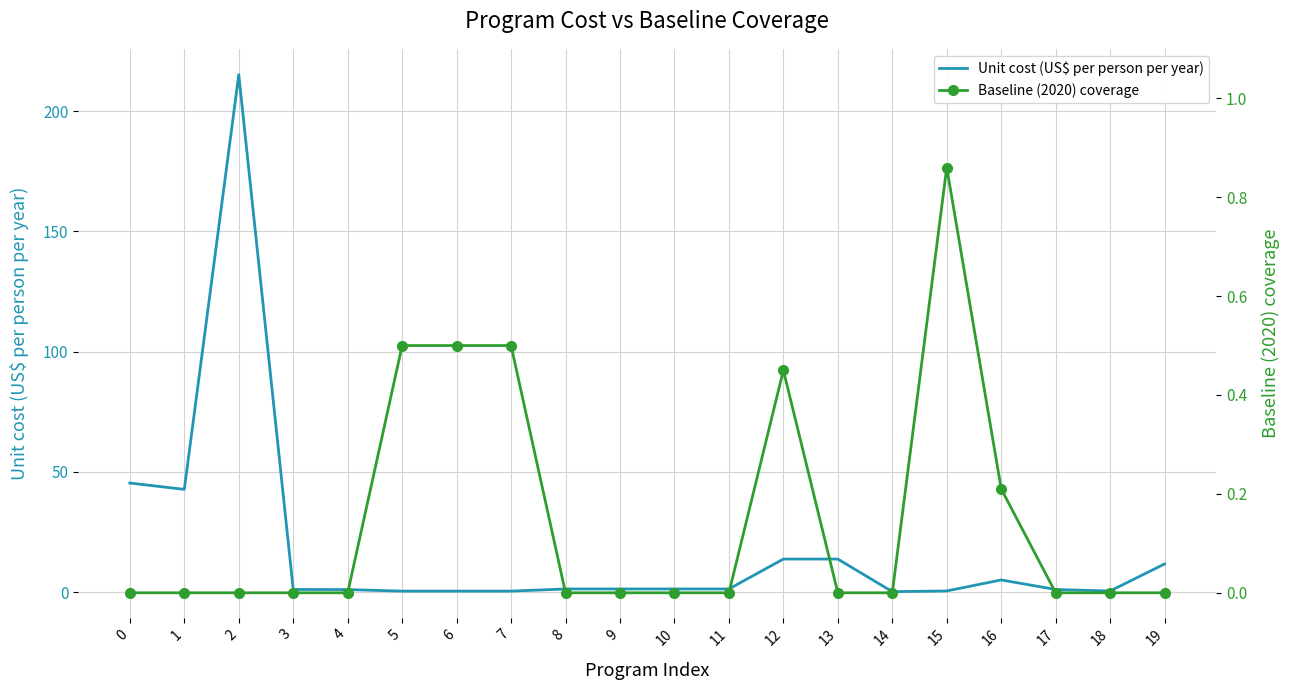

Count the Baseline (2020) coverage values in the range 0 to 1.

20